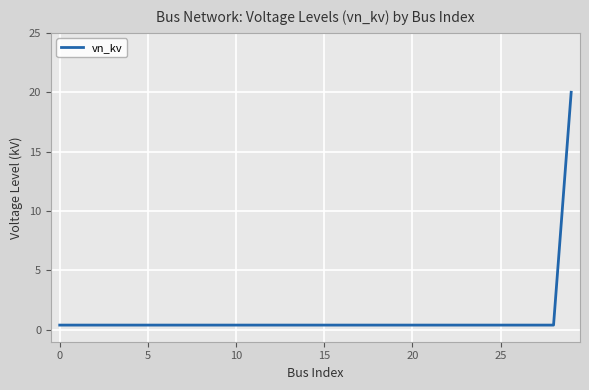

What is the maximum value shown in the chart?

20.0